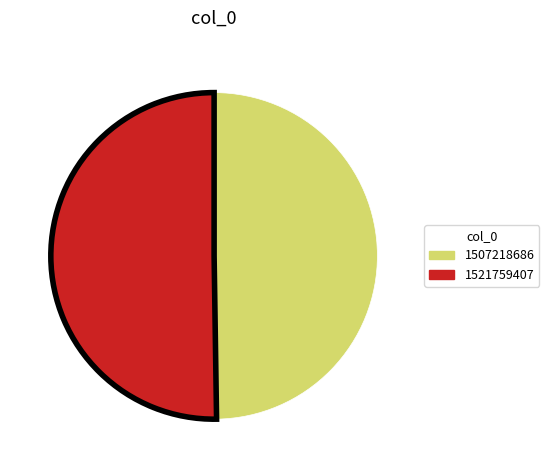

Is the sum of 1521759407 and 1507218686 greater than half?

Yes